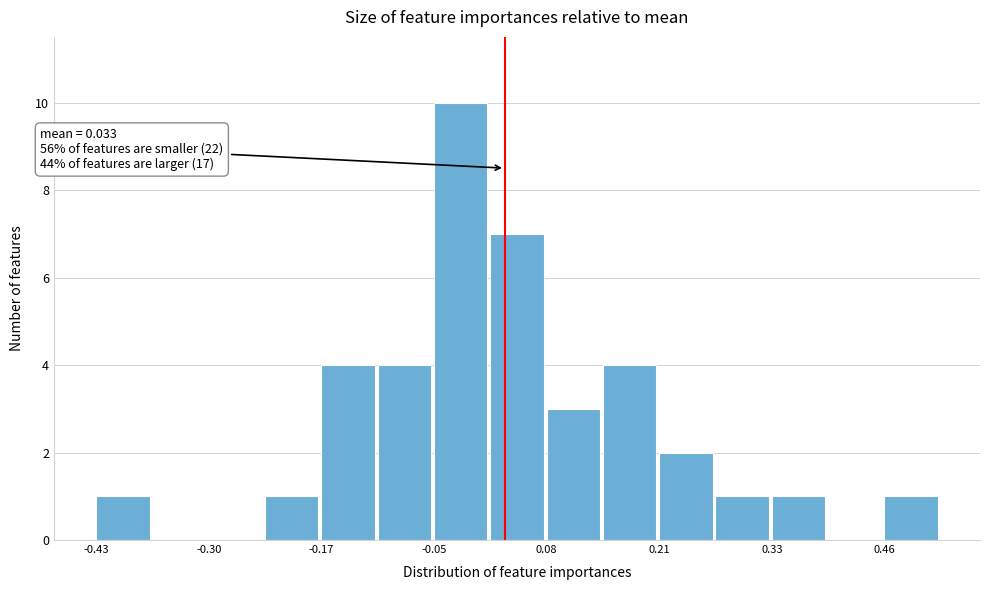

Read against the x-axis, roughly where is the centre of the tallest bar?

-0.02